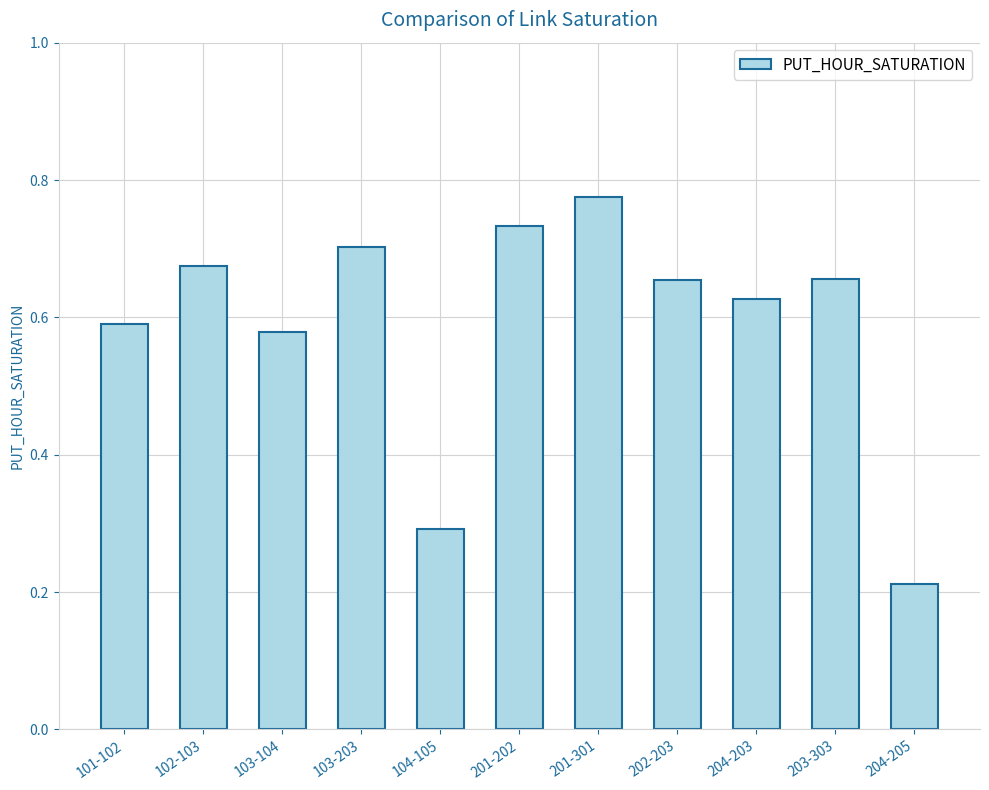

What is the sum of all values?

6.5